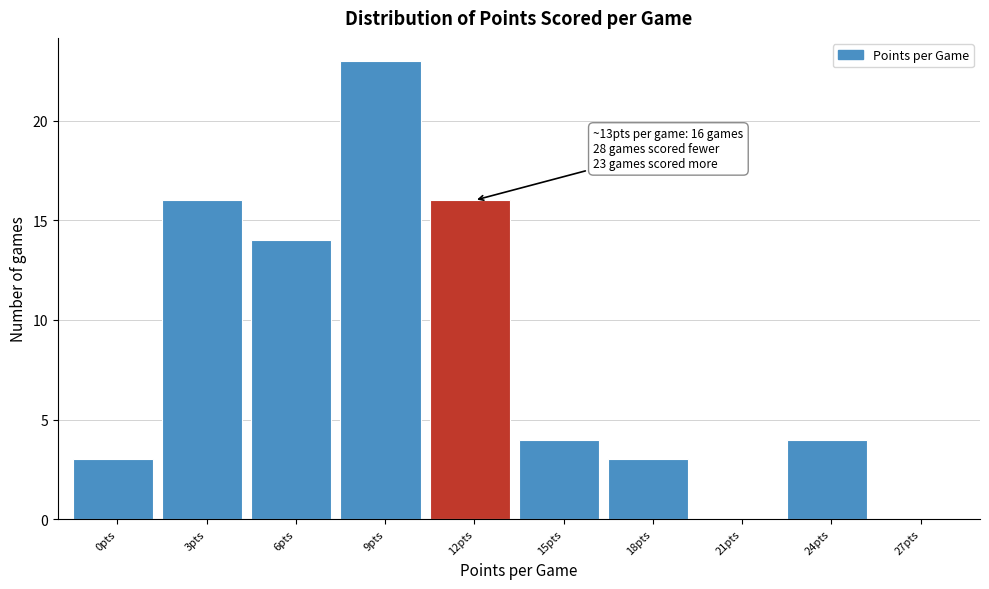

Reading right to left, extract all data points from this chart.

27pts=0	24pts=4	21pts=0	18pts=3	15pts=4	12pts=16	9pts=23	6pts=14	3pts=16	0pts=3